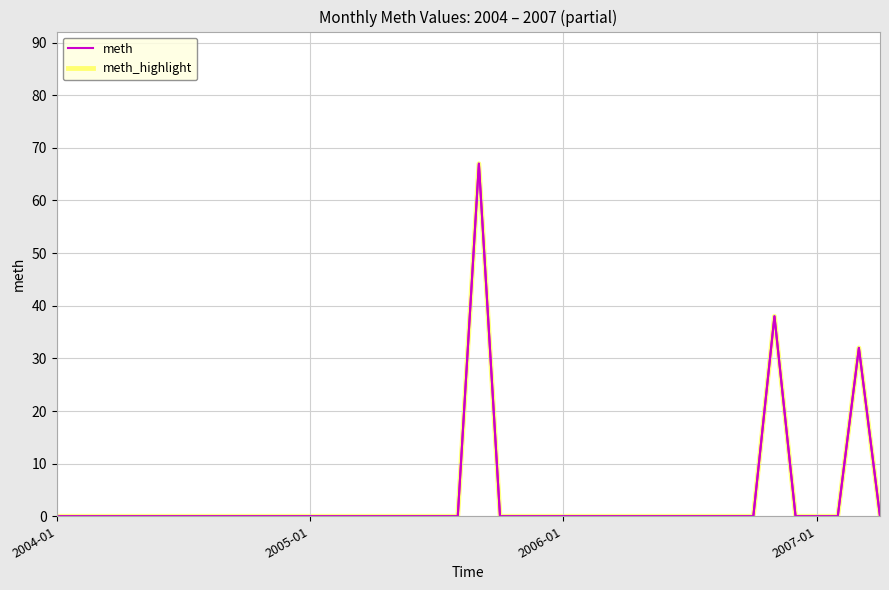

Does the chart display data point markers on the line(s)?

No